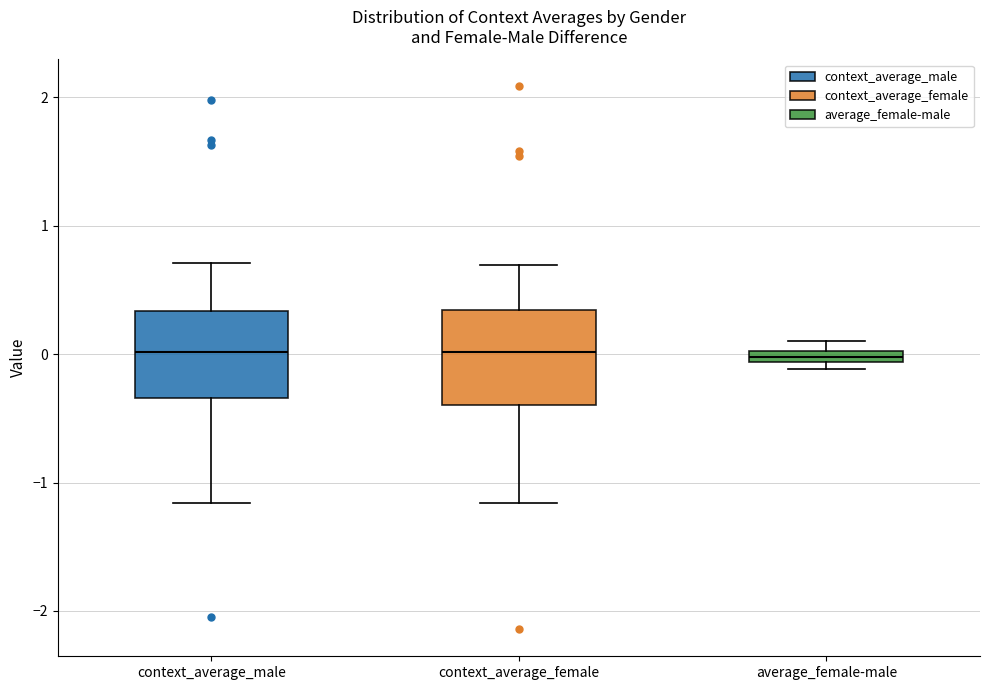

Where is the upper edge of the box for context_average_male on the y-axis? The values are not printed on the chart, so give them approximately, as read against the axis.

0.3